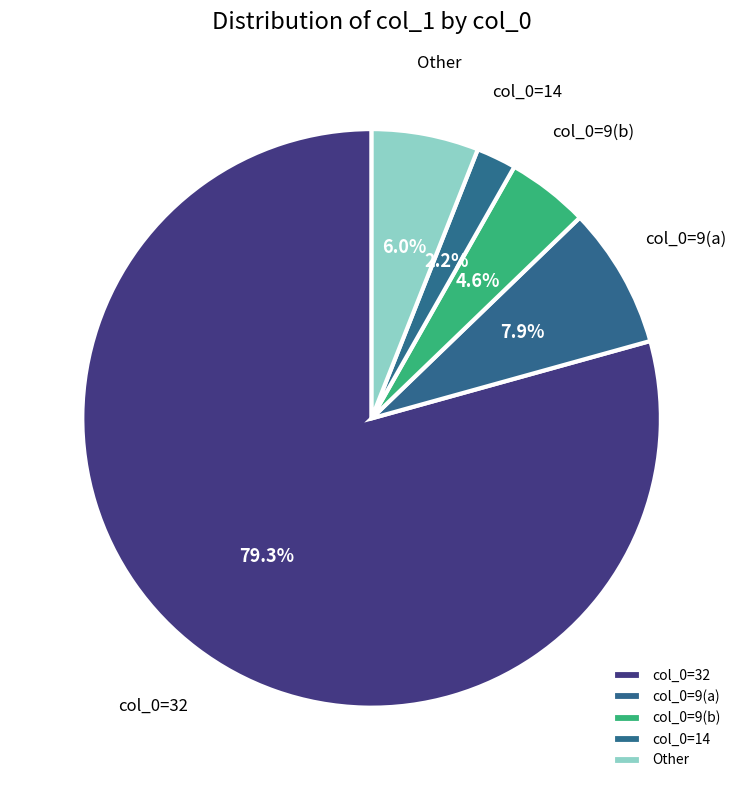

Which category has the biggest portion of the pie?

col_0=32